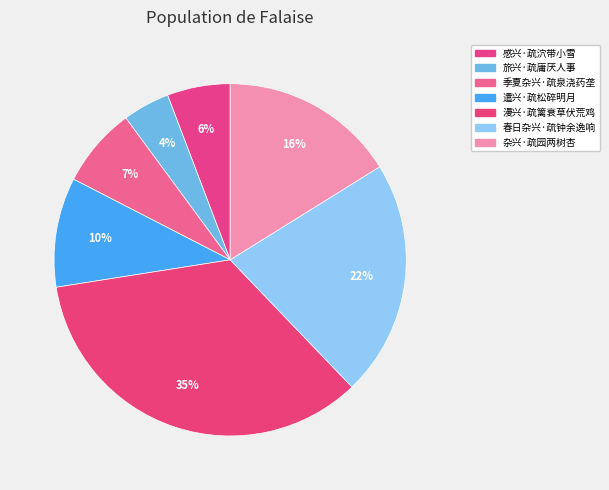

Rank the categories by value from highest to lowest.

漫兴·疏篱衰草伏荒鸡, 春日杂兴·疏钟余逸响, 杂兴·疏园两树杏, 遣兴·疏松碎明月, 季夏杂兴·疏泉浇药垄, 感兴·疏泬带小雪, 旅兴·疏庸厌人事